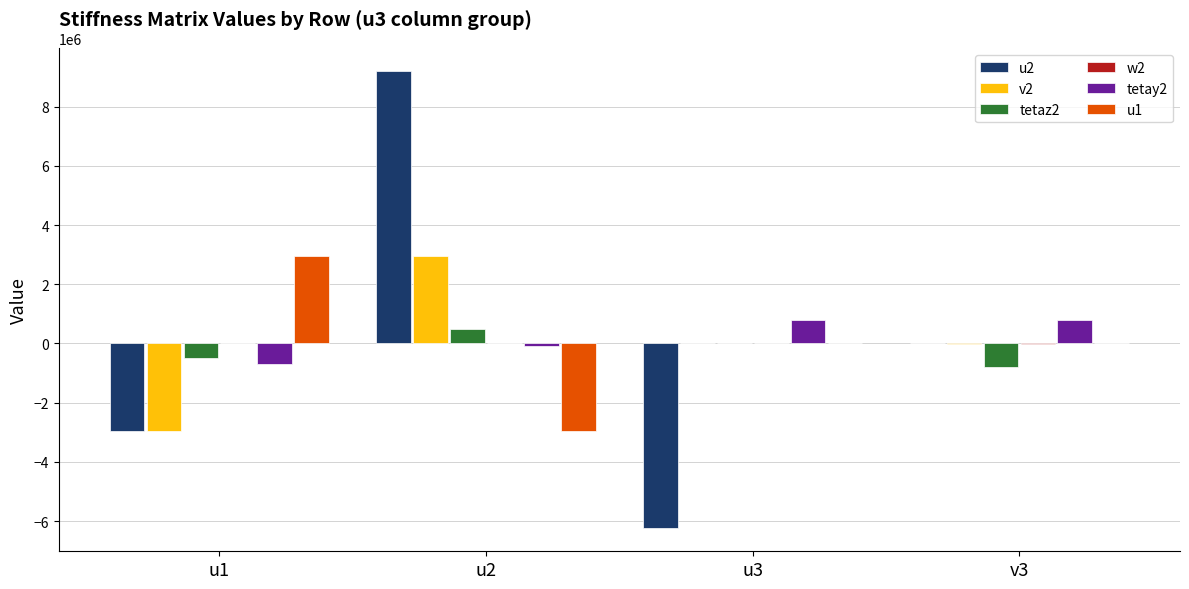

What is the sum of all tetay2 values?

781250.0